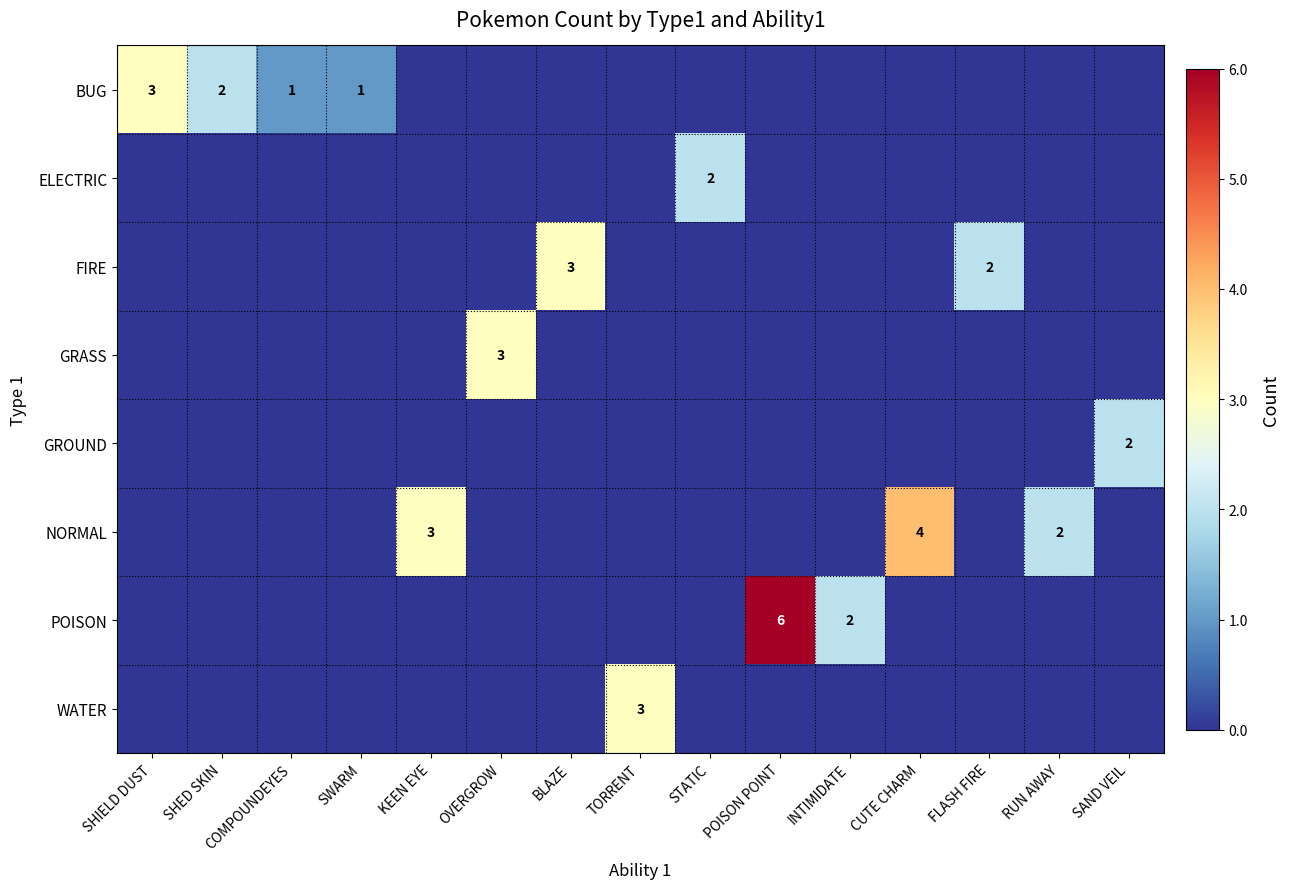

Is the value of FIRE at FLASH FIRE greater than the value of GRASS at OVERGROW?

No